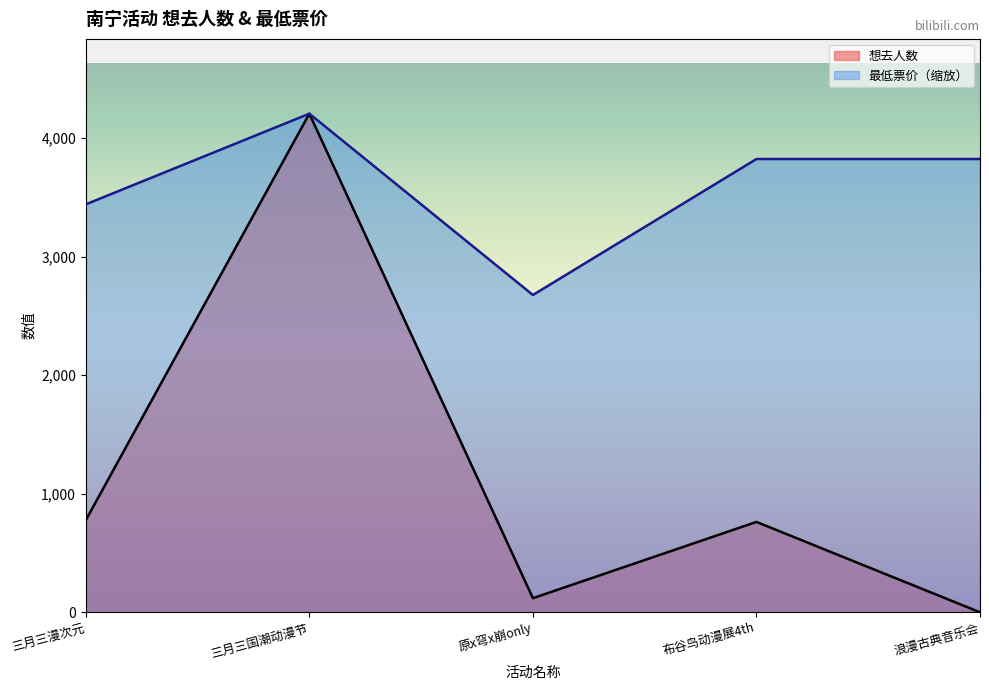

What is the maximum value for 最低票价?

4205.0